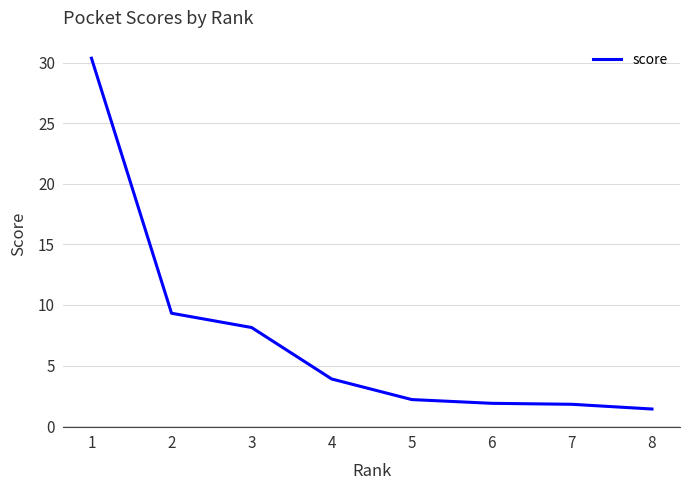

Count the number of data series in this chart.

1